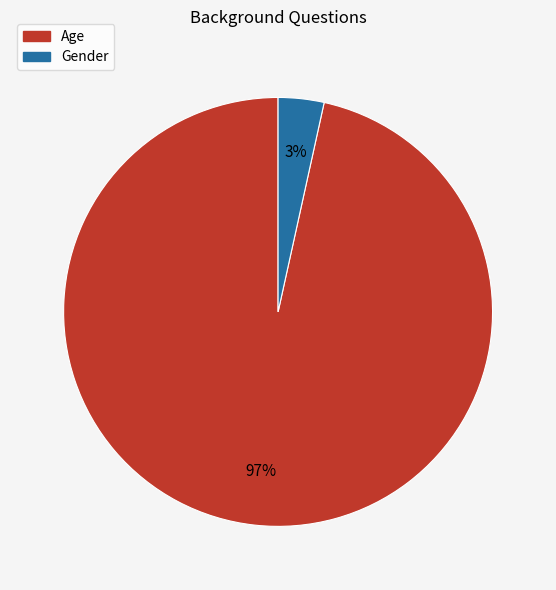

To the nearest percent, what portion does Gender represent?

3%